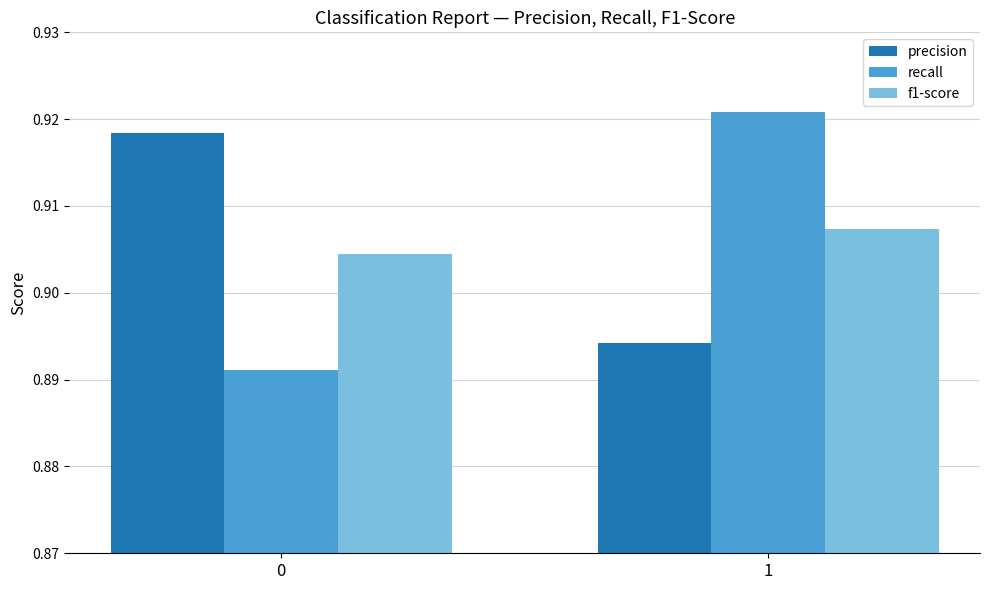

True or false: recall has a value of 0.6 at 1.

False